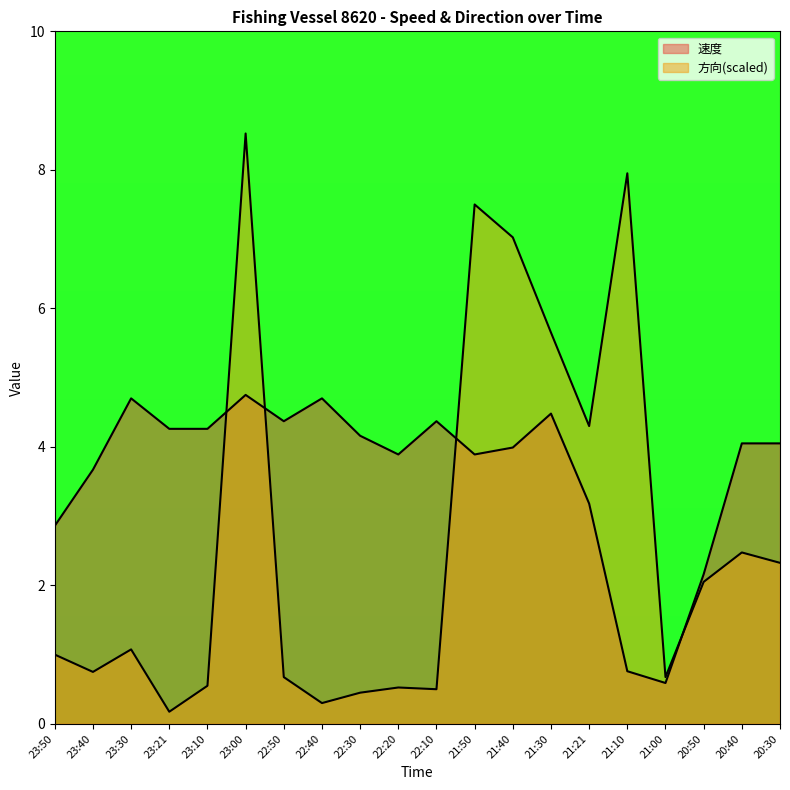

What is the highest value of the 速度 series?

4.8